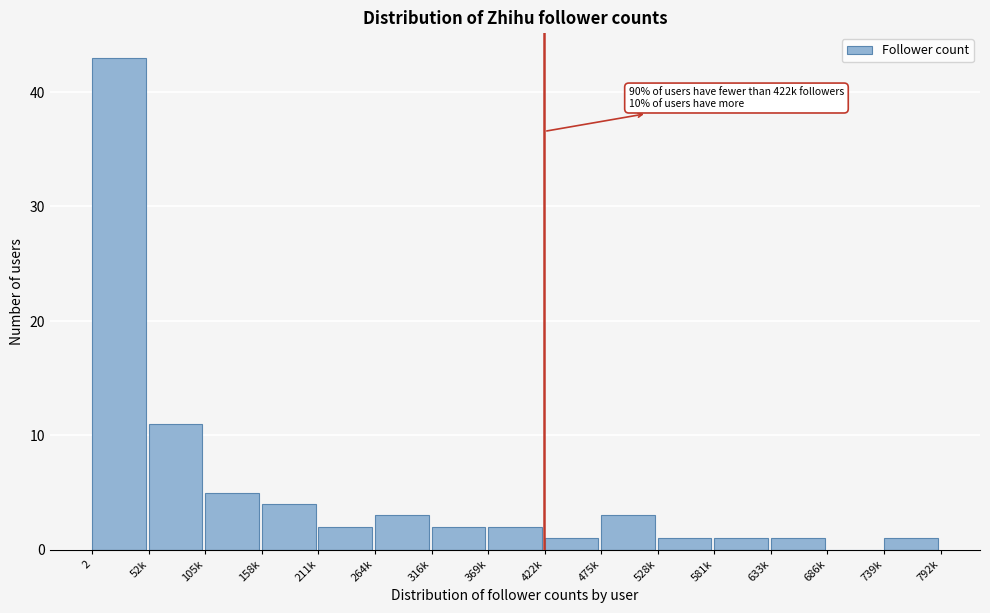

Reading left to right, transcribe all the data shown in this chart.

2=43	52k=11	105k=5	158k=4	211k=2	264k=3	316k=2	369k=2	422k=1	475k=3	528k=1	581k=1	633k=1	686k=0	739k=1